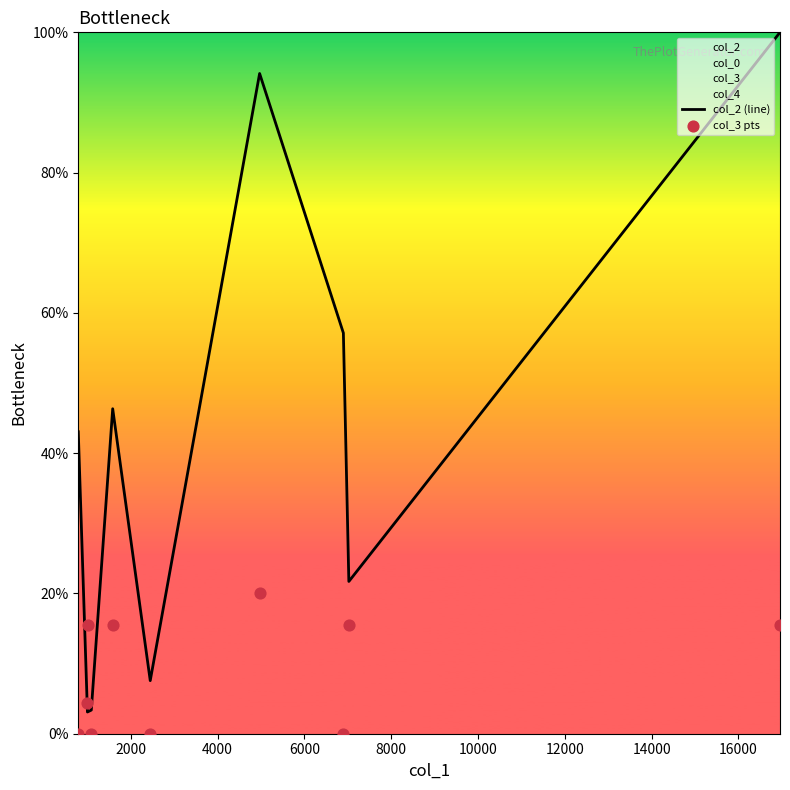

What is the maximum value for col_2 (line)?

100.0